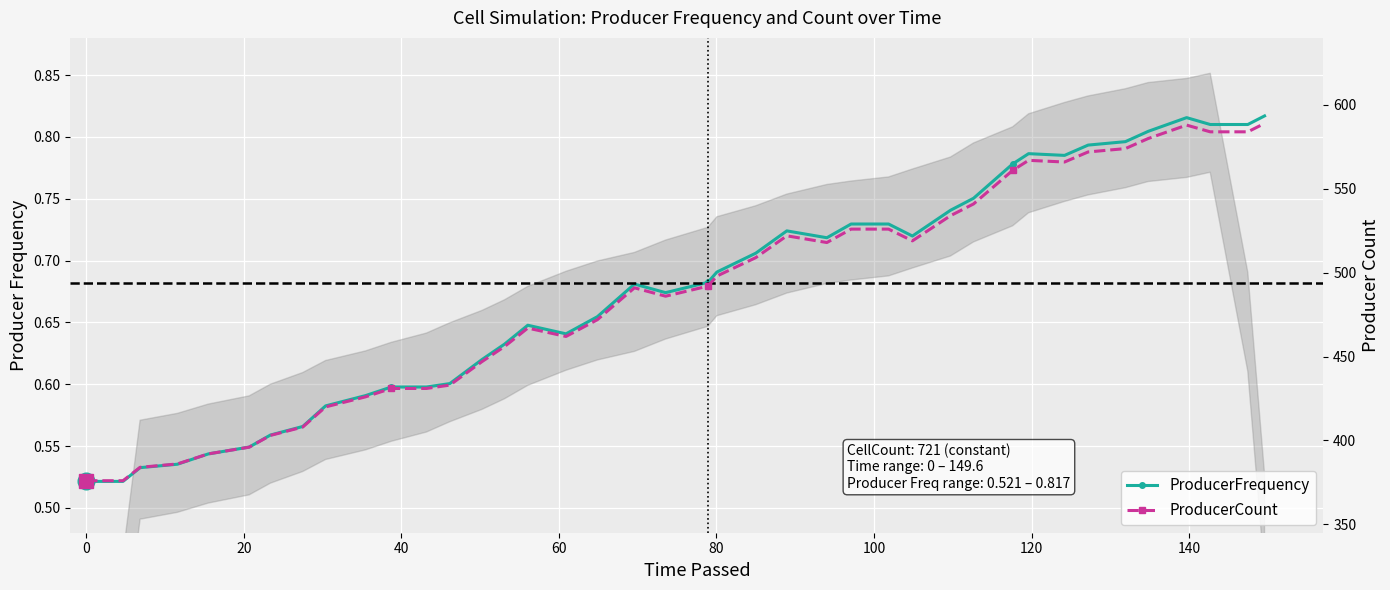

How many lines are shown in the chart?

2